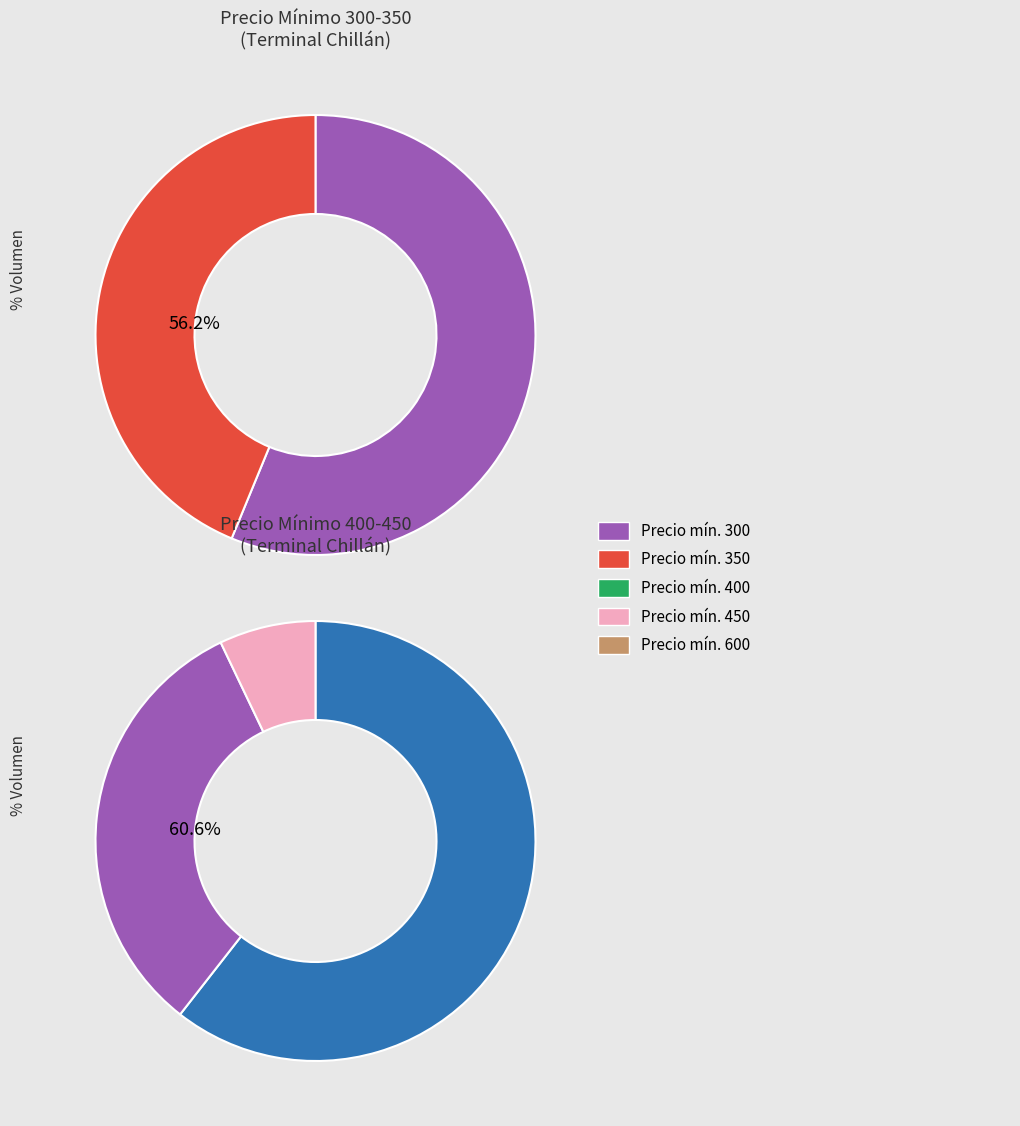

Between 400 and 450, which is larger?

450